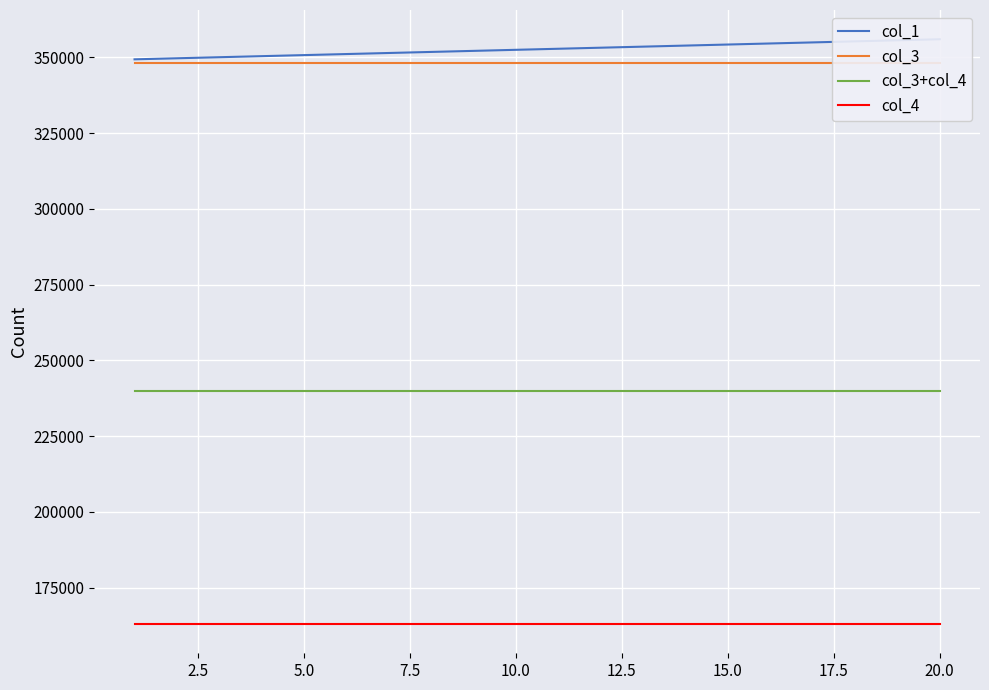

What is the minimum value for col_3+col_4?

240000